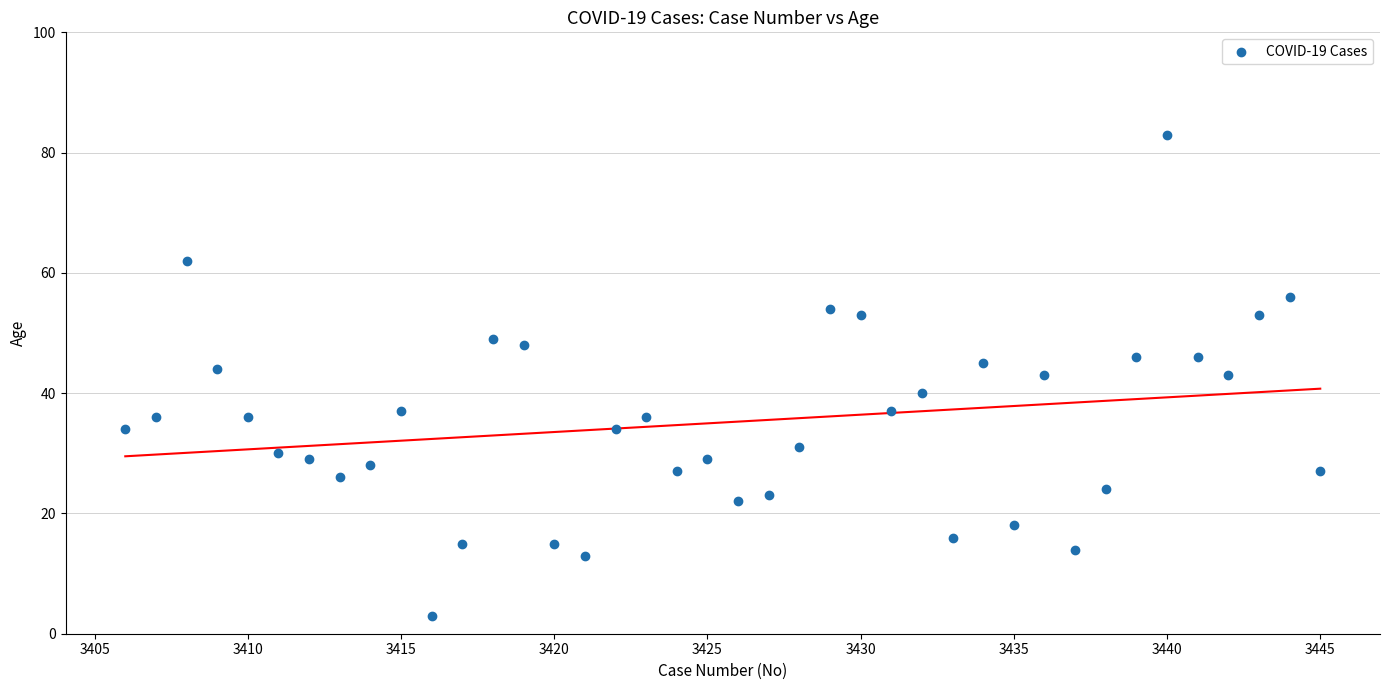

What is the range of Y values (max minus min)?

80